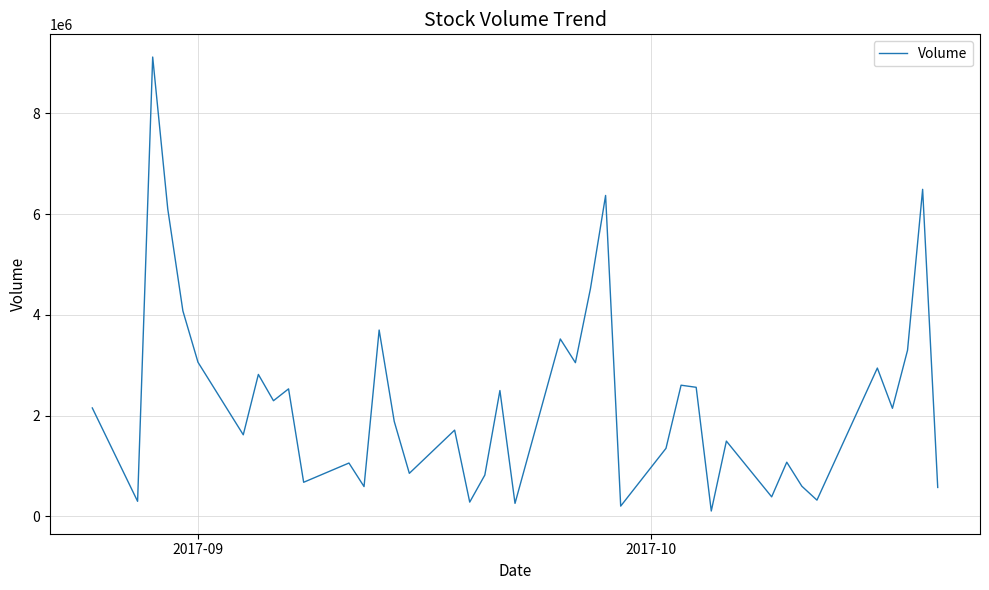

What is the difference between the maximum and minimum values?

9009300